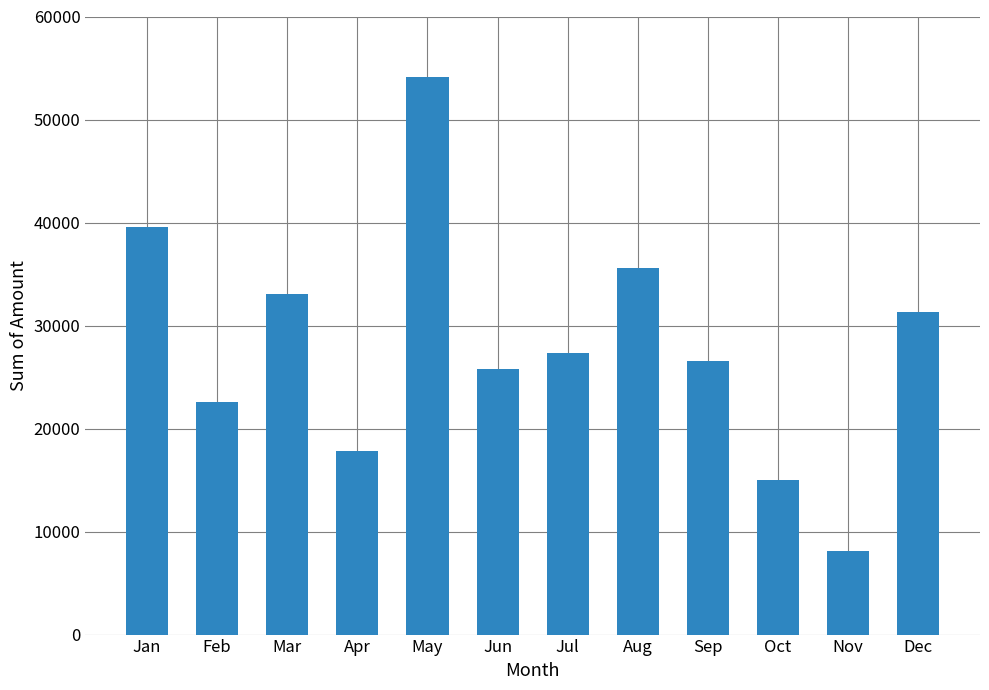

Rank the categories by value from highest to lowest.

May, Jan, Aug, Mar, Dec, Jul, Sep, Jun, Feb, Apr, Oct, Nov